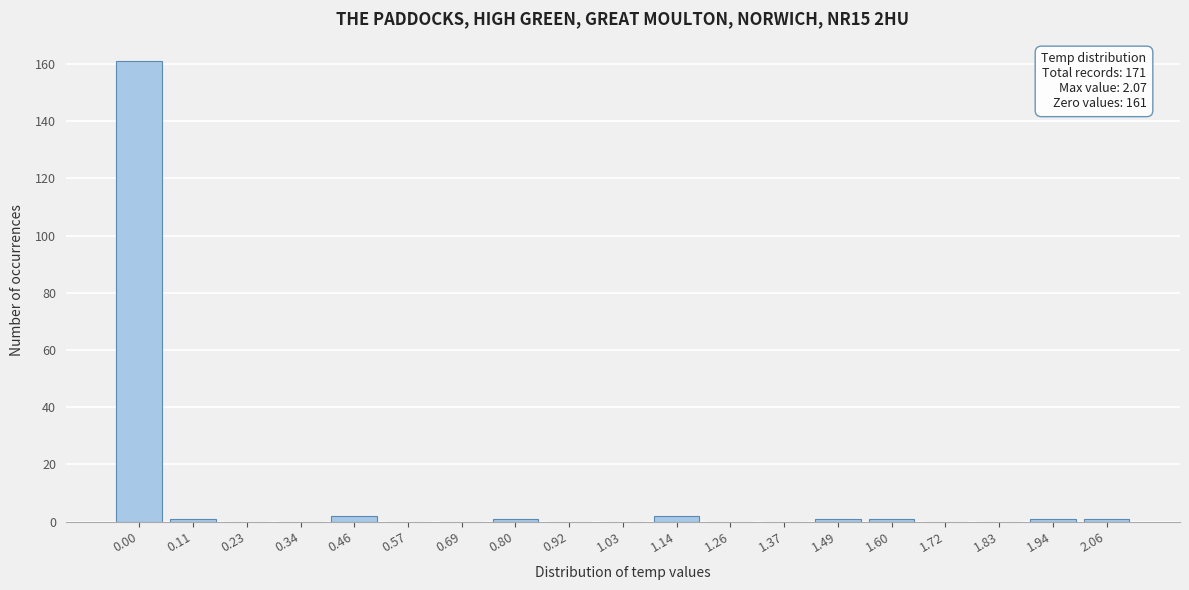

Reading left to right, transcribe all the data shown in this chart.

0.00=161	0.11=1	0.23=0	0.34=0	0.46=2	0.57=0	0.69=0	0.80=1	0.92=0	1.03=0	1.14=2	1.26=0	1.37=0	1.49=1	1.60=1	1.72=0	1.83=0	1.94=1	2.06=1